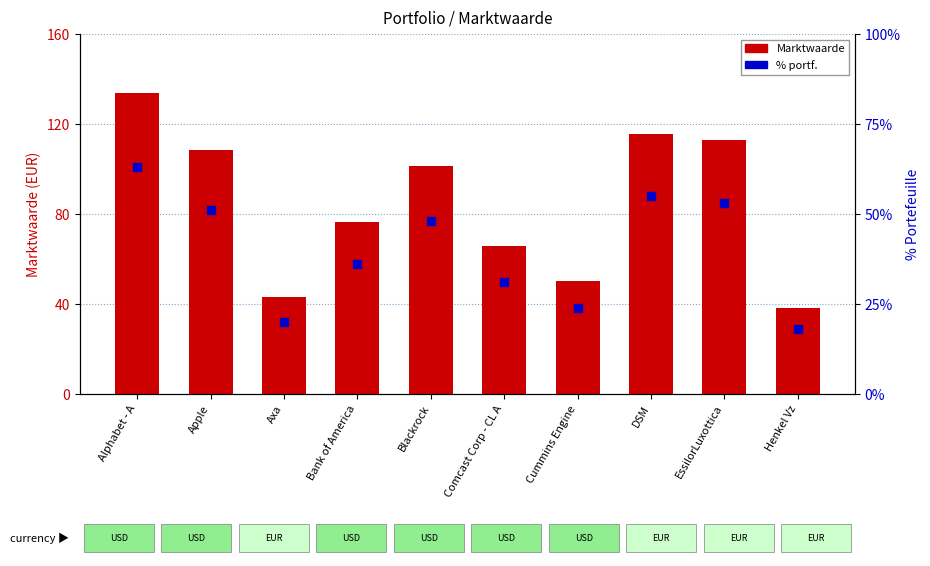

What is the total value across all series at Alphabet - A?

133924.3